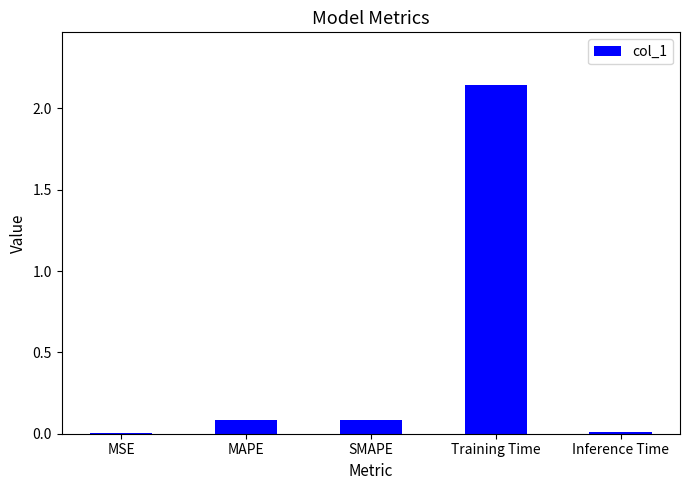

True or false: the data shows 0.1 at SMAPE.

True